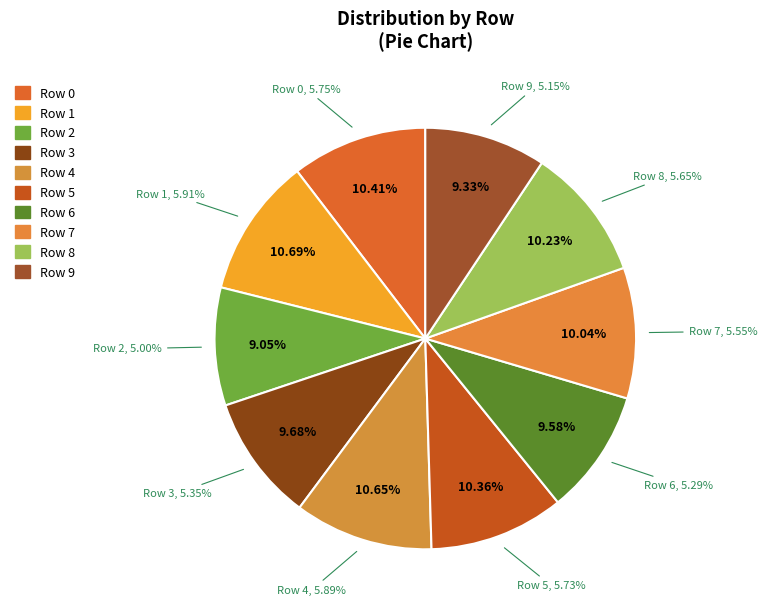

What is the largest slice in the pie chart?

Row 1